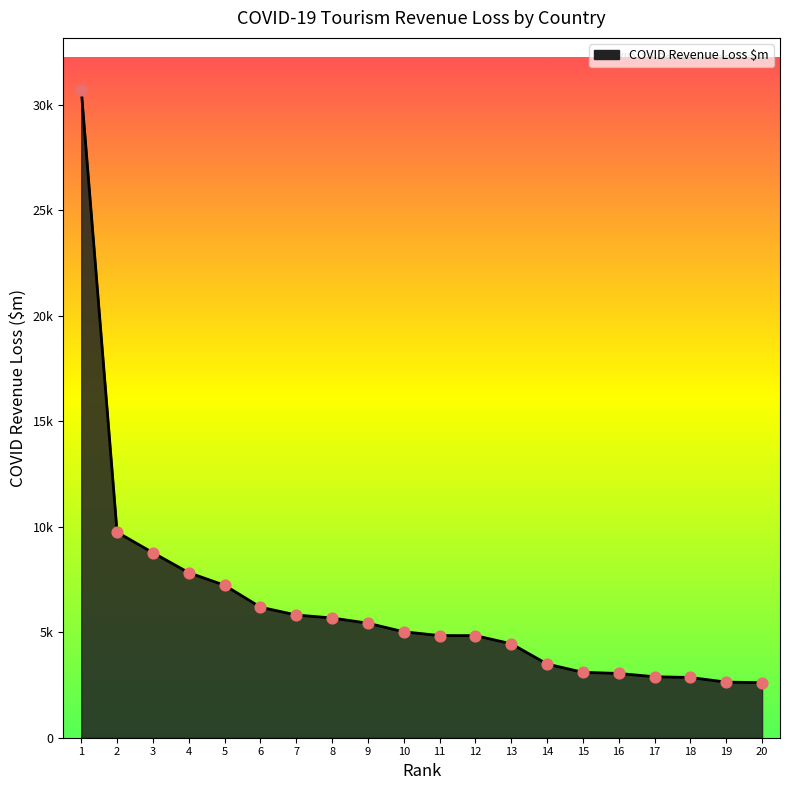

Does the chart have visible grid lines?

No